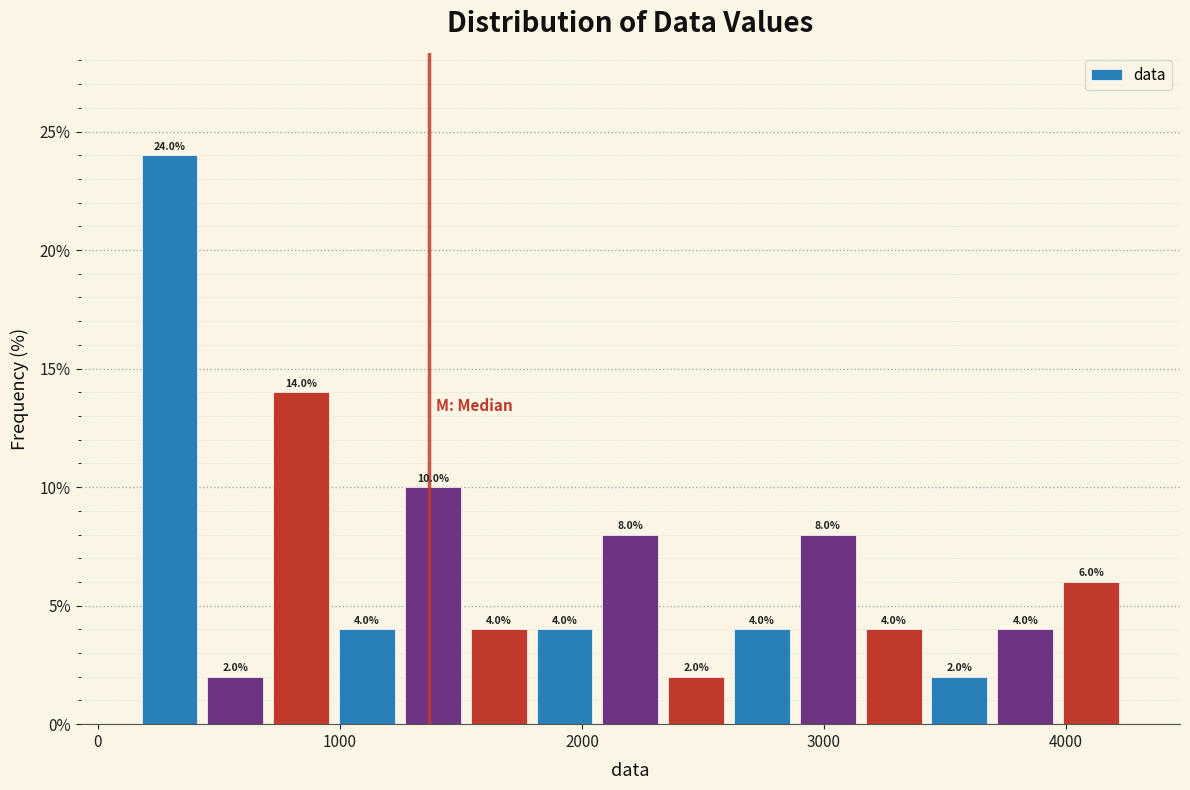

Around what value on the x-axis is the tallest bar? Give the approximate position of its centre, as read against the axis.

300